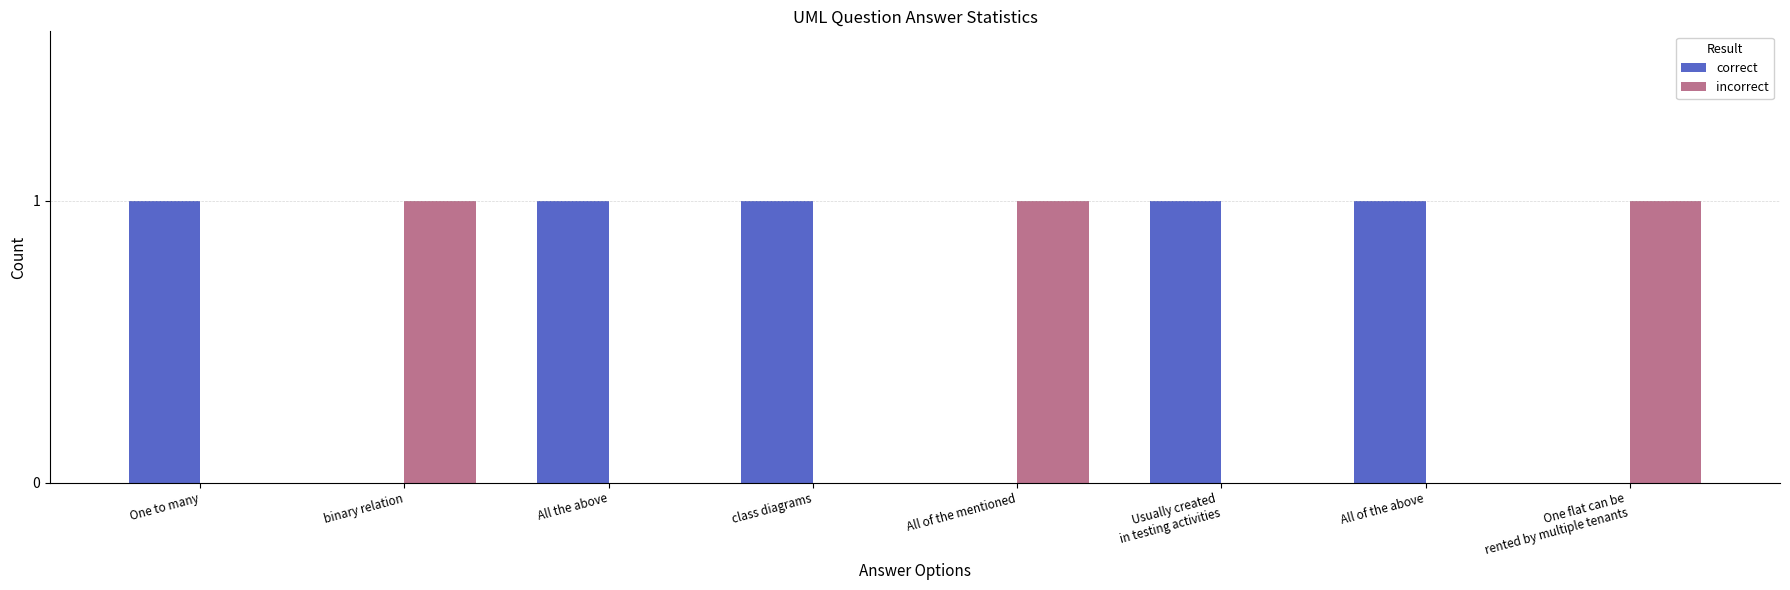

Reading left to right, what are all the values shown in this chart?

correct: 1	0	1	1	0	1	1	0
incorrect: 0	1	0	0	1	0	0	1